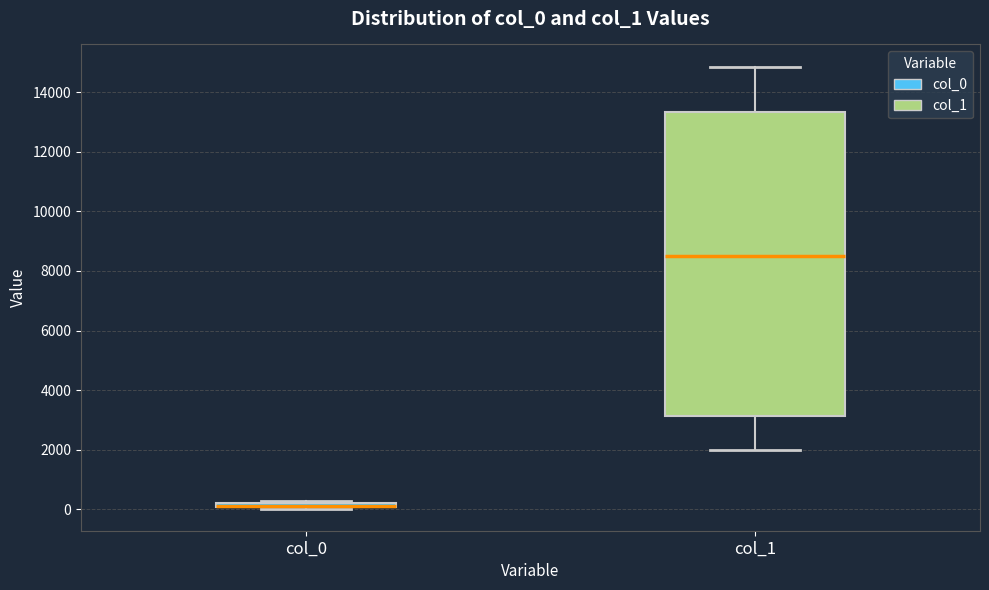

Where does the lower whisker of the box for col_1 end on the y-axis? The values are not printed on the chart, so give them approximately, as read against the axis.

2000